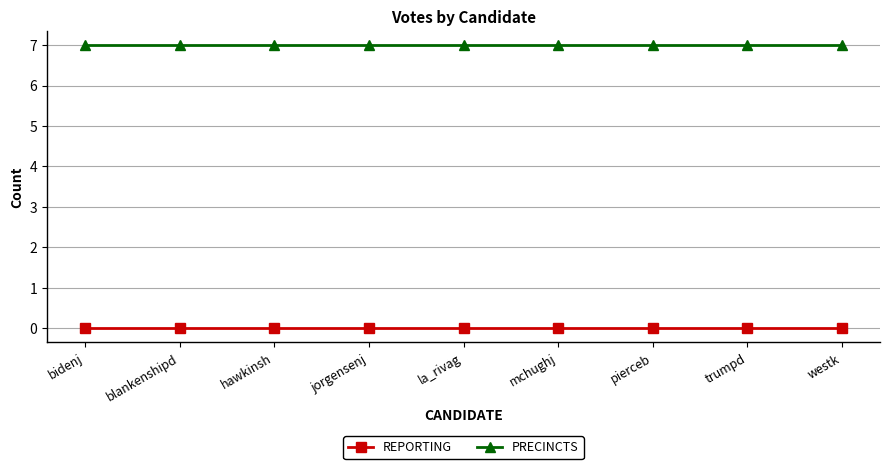

At how many categories does at least one series exceed 3?

9